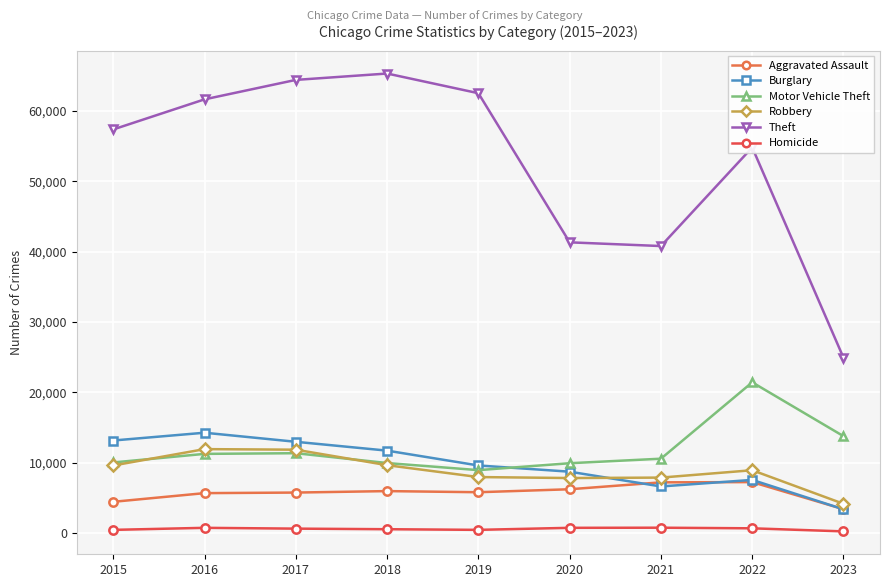

How many series are shown in this chart?

6